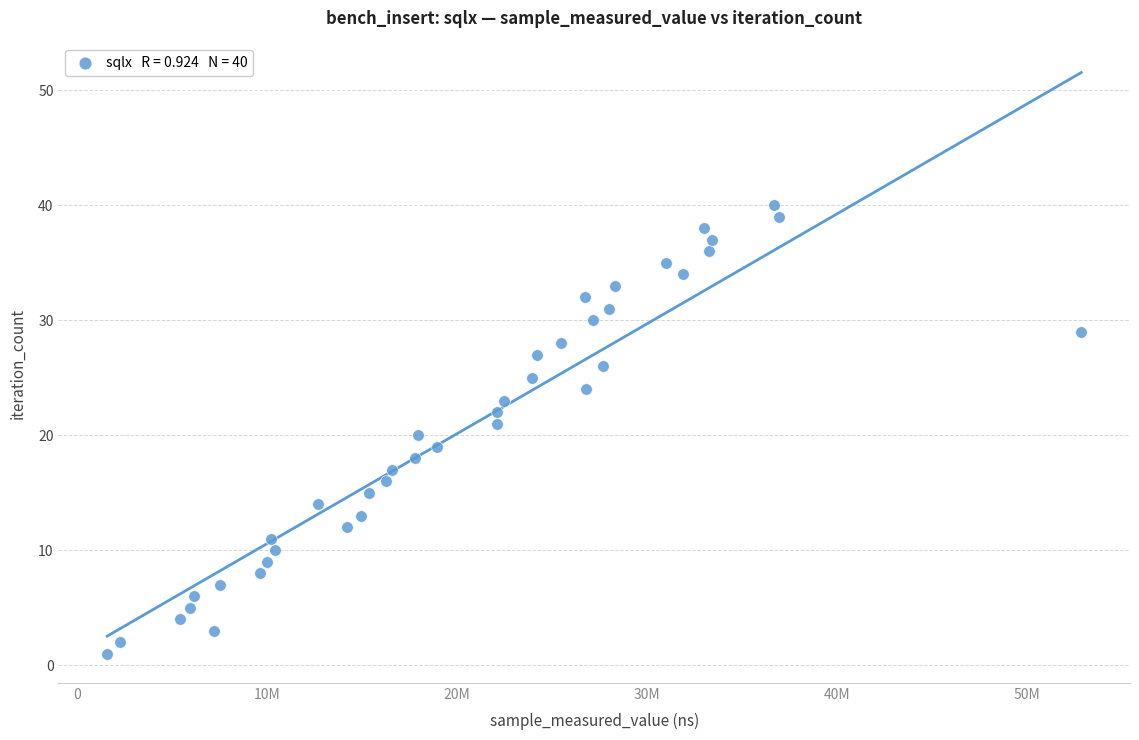

What is the range of Y values (max minus min)?

39